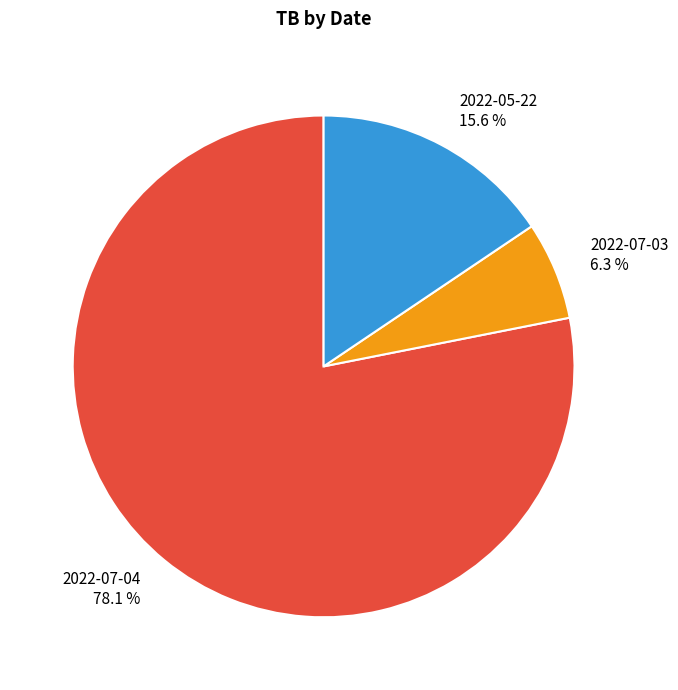

The 2022-07-04 slice represents 78% of the pie. True or false?

True